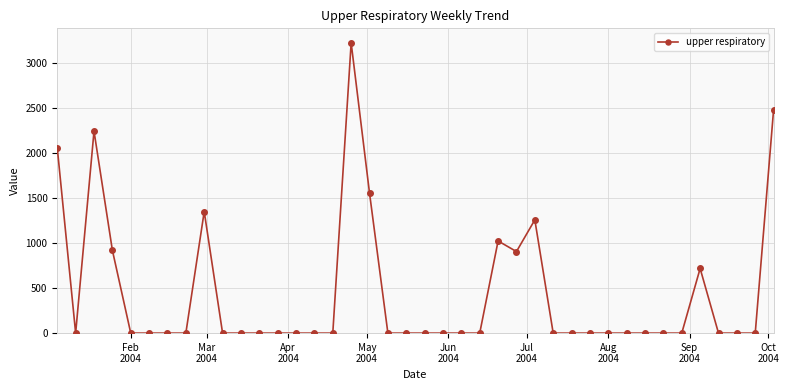

What is the greatest value displayed?

3222.5